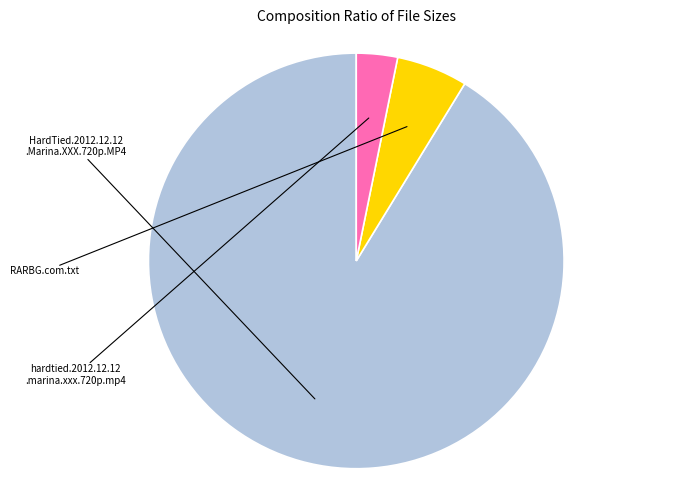

Is there a majority slice in this chart?

Yes